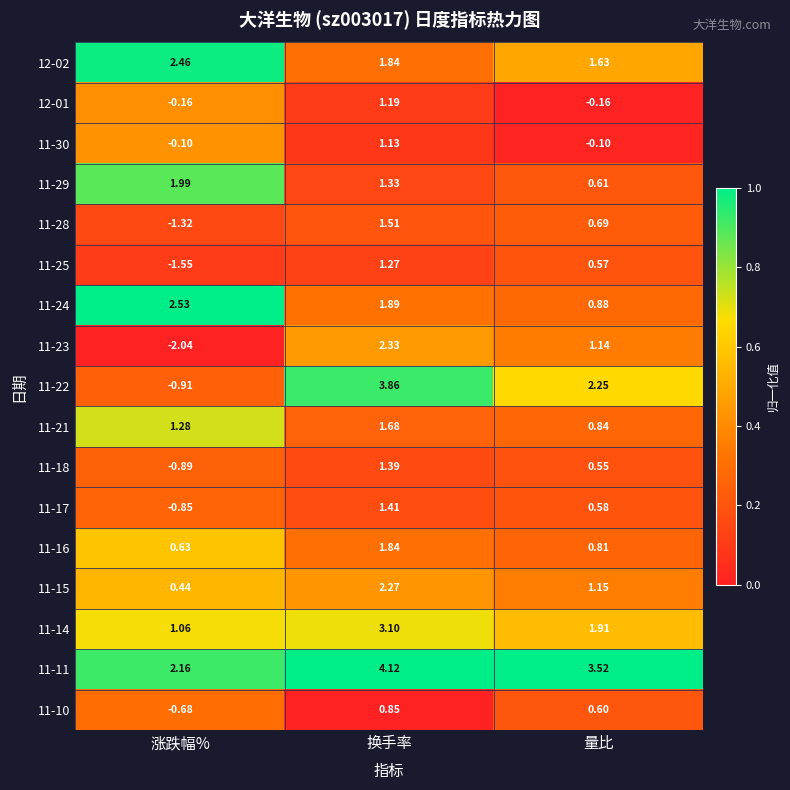

Which series has the largest total across all categories?

11-11